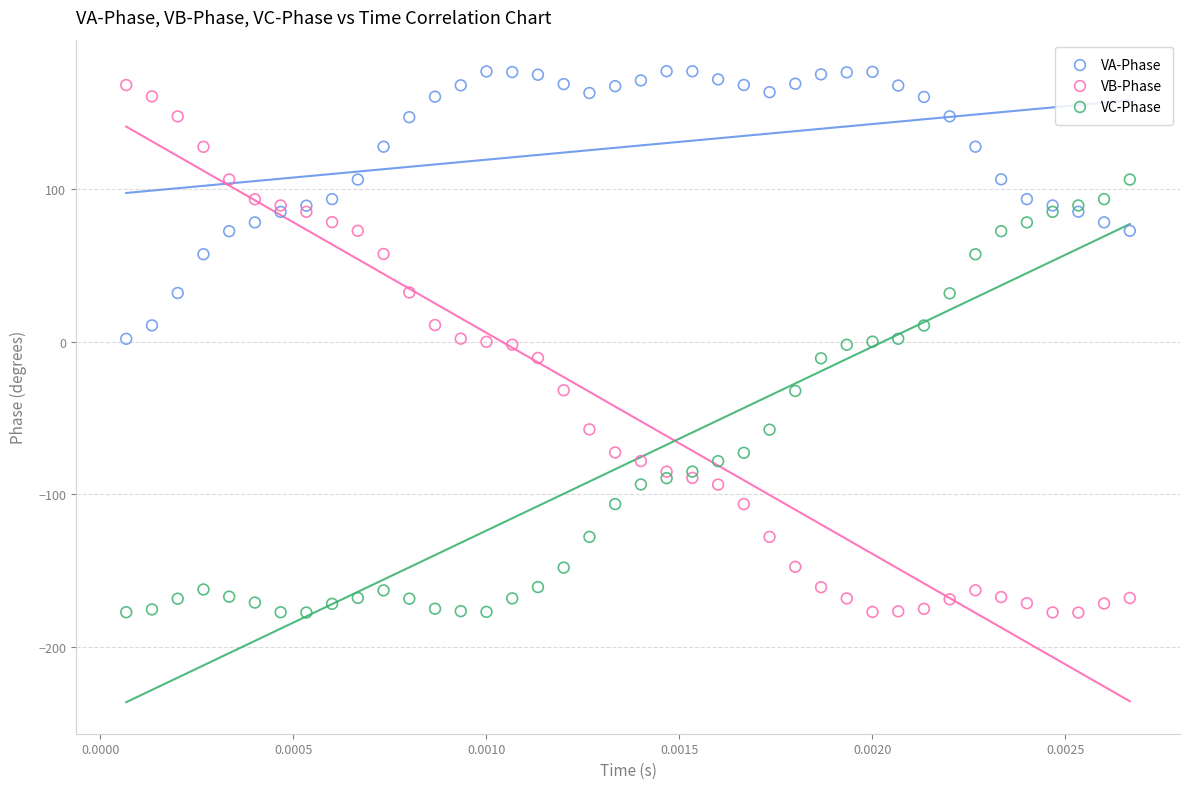

Which series has the widest spread of Y values?

VB-Phase